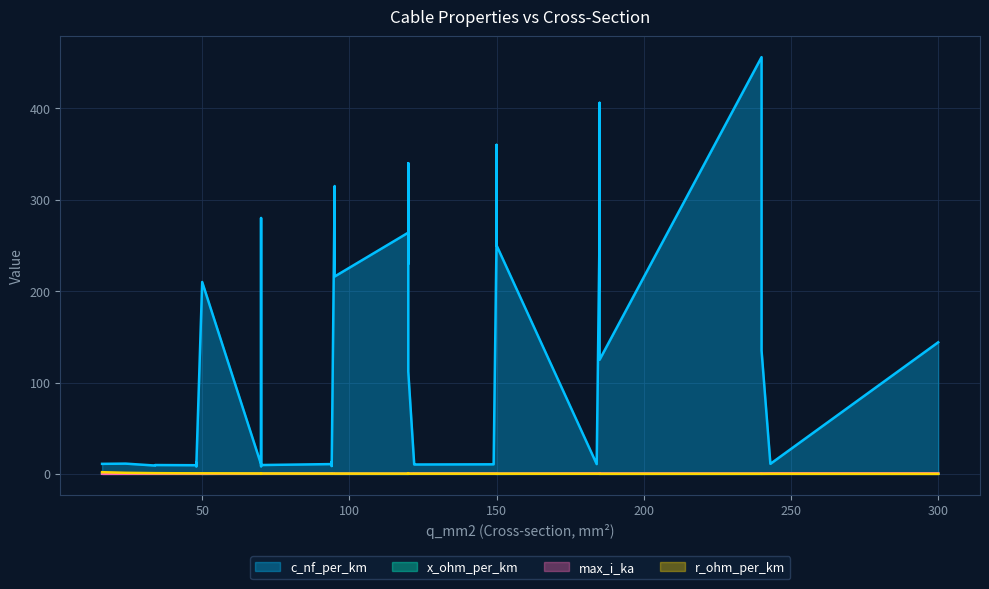

What is the spread (max minus min) of values at 34?

9.5